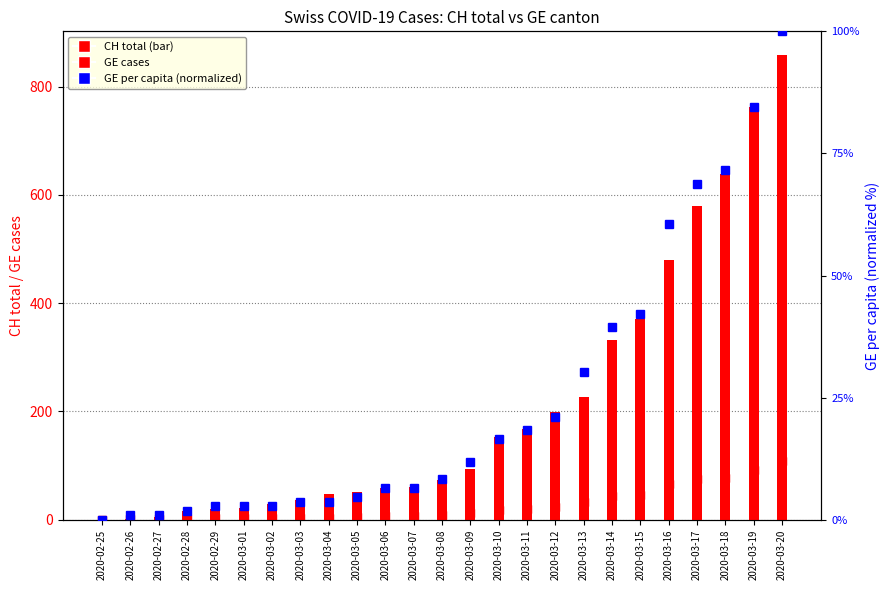

Reading right to left, list all the values displayed in this chart.

GE (canton): 109.0	92.0	78.0	75.0	66.0	46.0	43.0	33.0	23.0	20.0	18.0	13.0	9.0	7.0	7.0	5.0	4.0	4.0	3.0	3.0	3.0	2.0	1.0	1.0	0.0
CH total: 859.0	762.0	639.0	580.0	480.0	371.0	332.0	226.0	199.0	167.0	152.0	93.0	74.0	60.0	59.0	51.0	47.0	37.0	30.0	21.0	20.0	17.0	5.0	1.0	0.0
GE_pc (percentile): 100.0	84.4	71.5	68.8	60.5	42.2	39.5	30.3	21.1	18.4	16.5	11.9	8.3	6.4	6.4	4.6	3.7	3.7	2.8	2.8	2.8	1.8	0.9	0.9	0.0